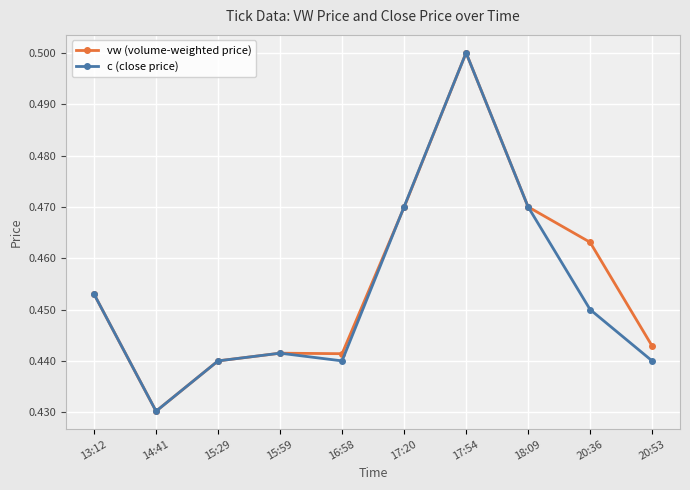

True or false: vw (volume-weighted price) has a value of 0.5 at 20:36.

True